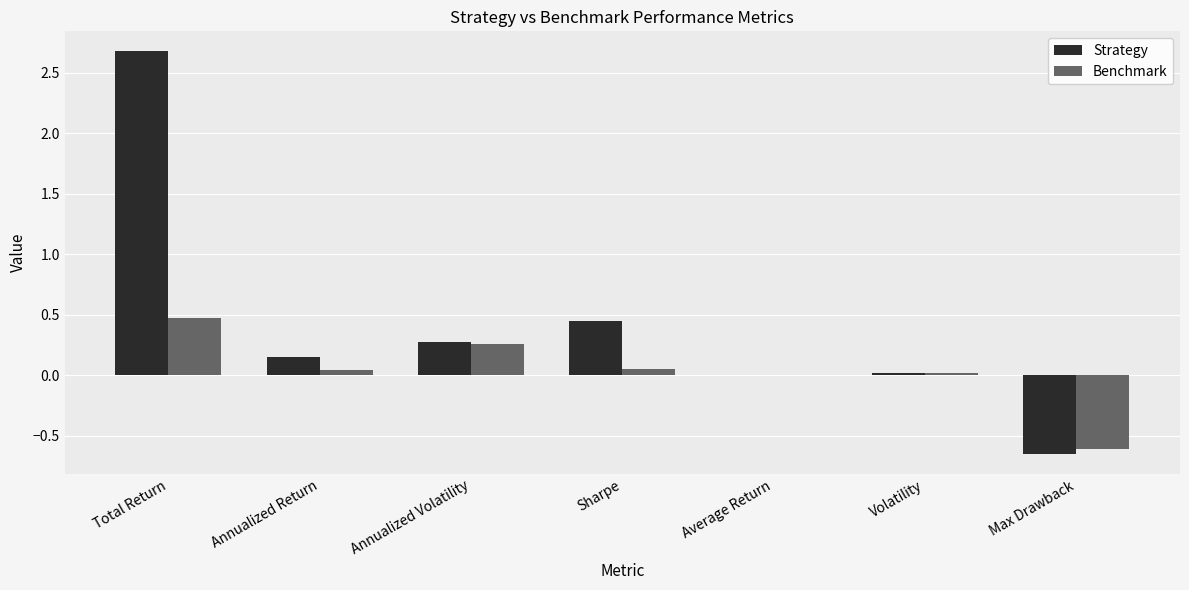

Between Total Return and Average Return, which series saw the biggest shift?

Strategy